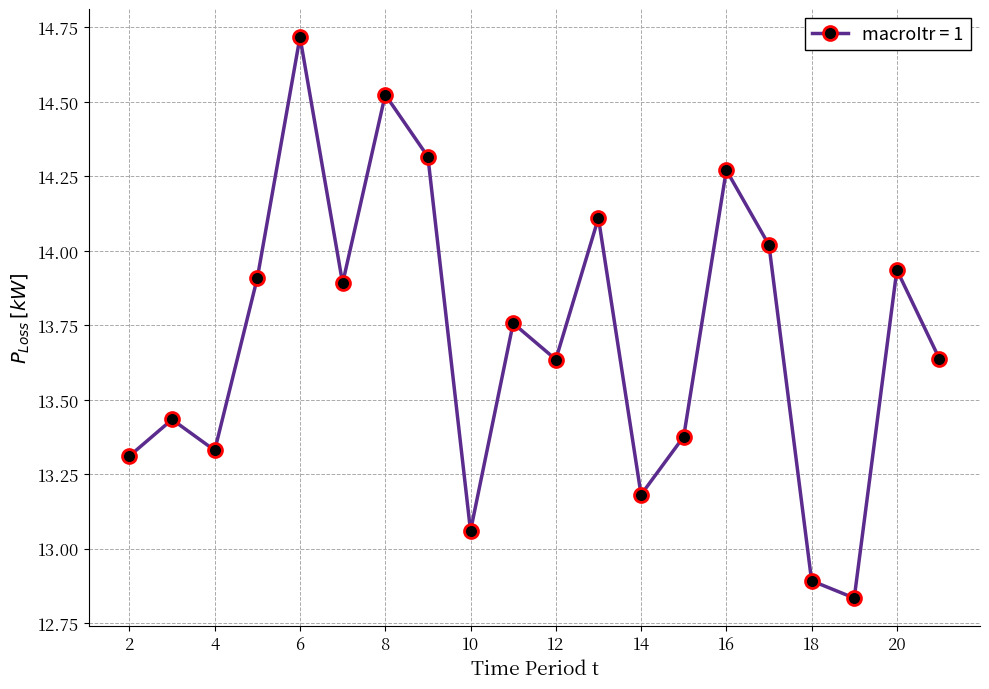

What is the sum of all values?

274.1